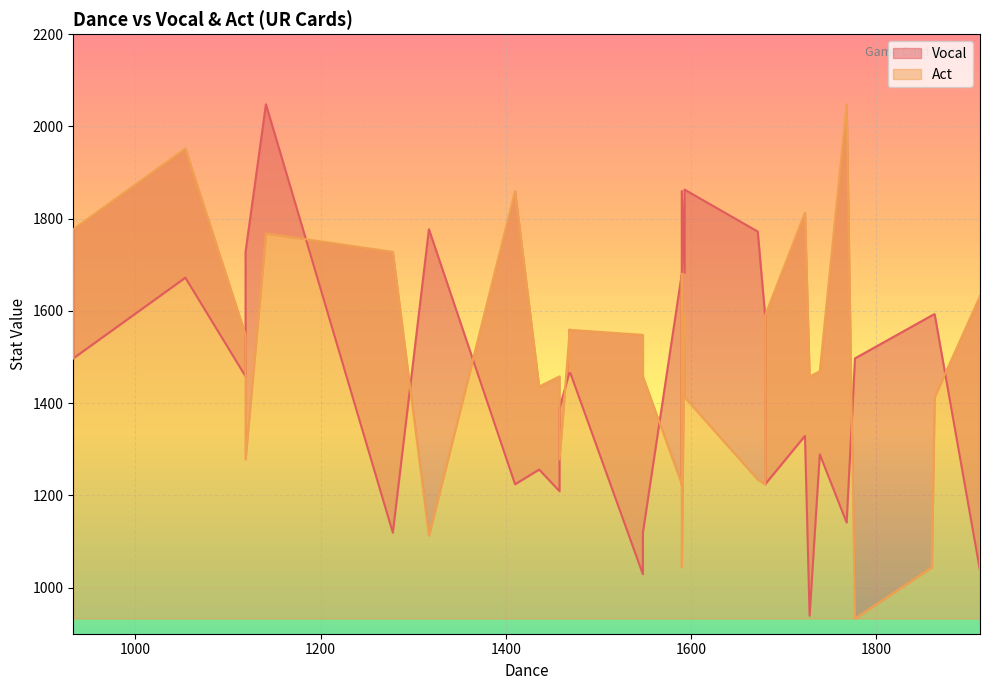

True or false: Vocal and Act cross at least once.

True